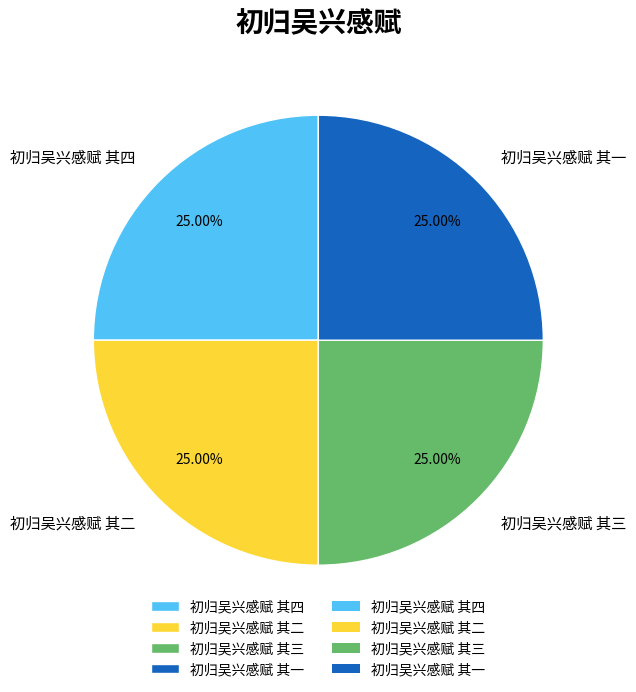

Approximately how many times larger is the value at 初归吴兴感赋 其四 compared to 初归吴兴感赋 其一?

1.0